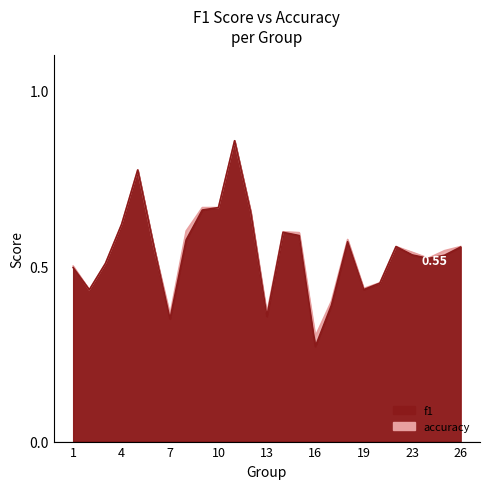

Which series has the largest total across all categories?

accuracy